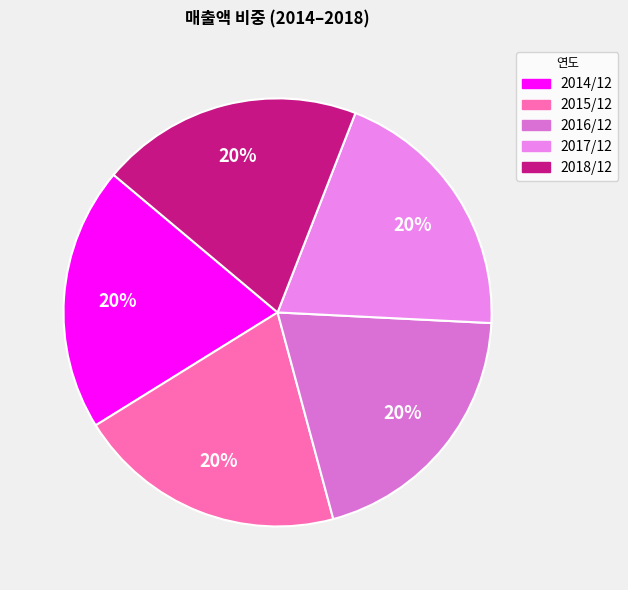

Does 2014/12 represent more than half of the total?

No